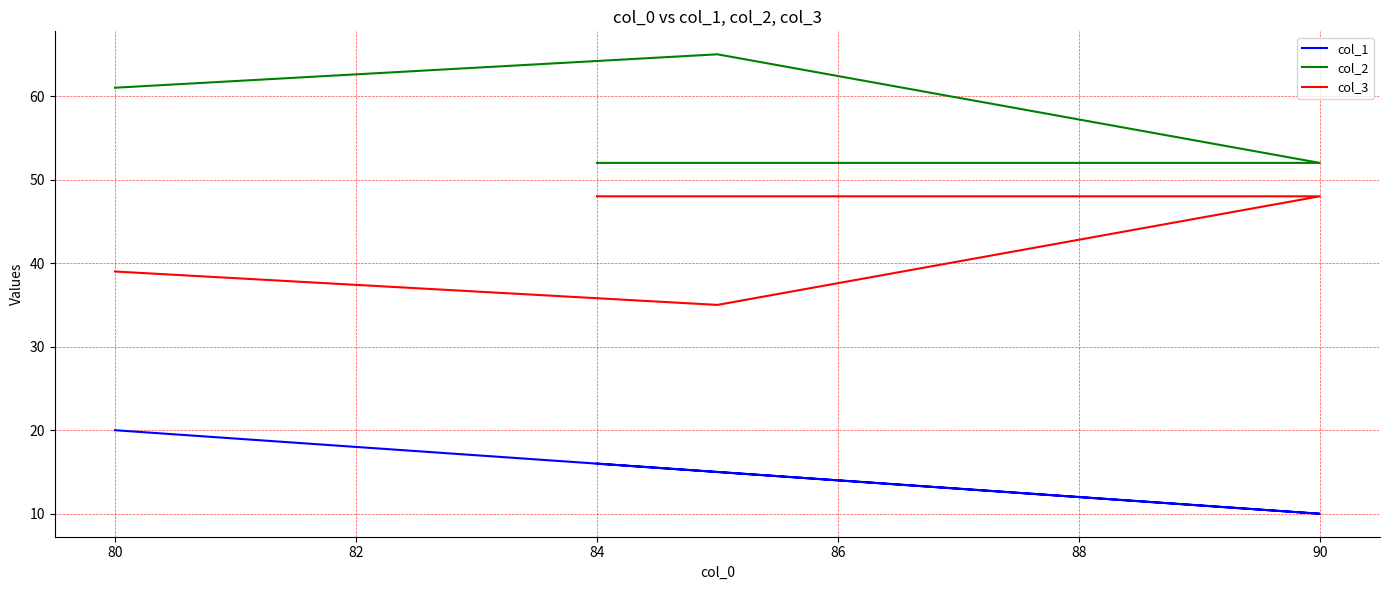

Which series has the widest spread of values?

col_2